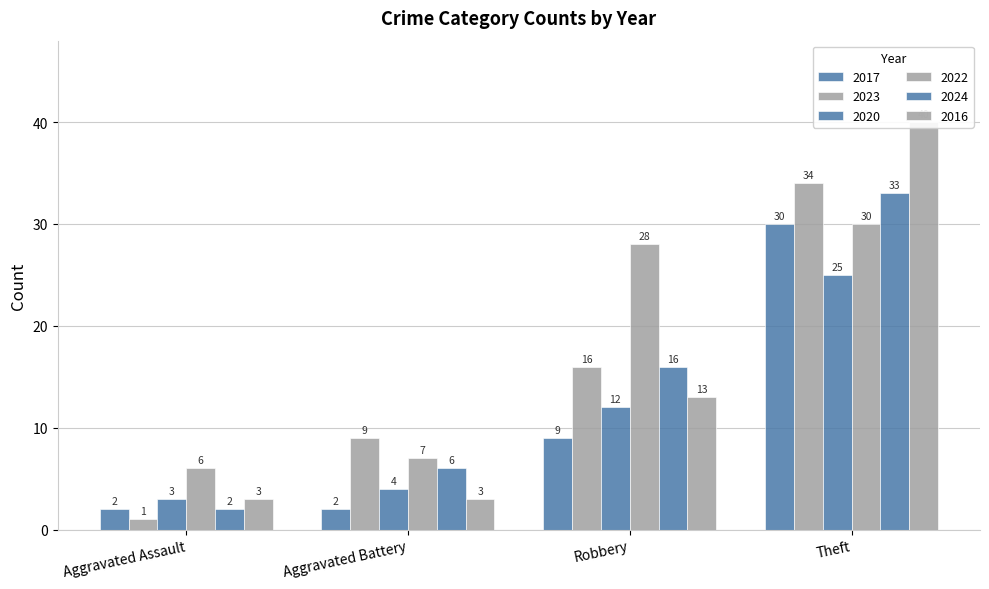

Which series changed the most between Aggravated Assault and Theft?

2016